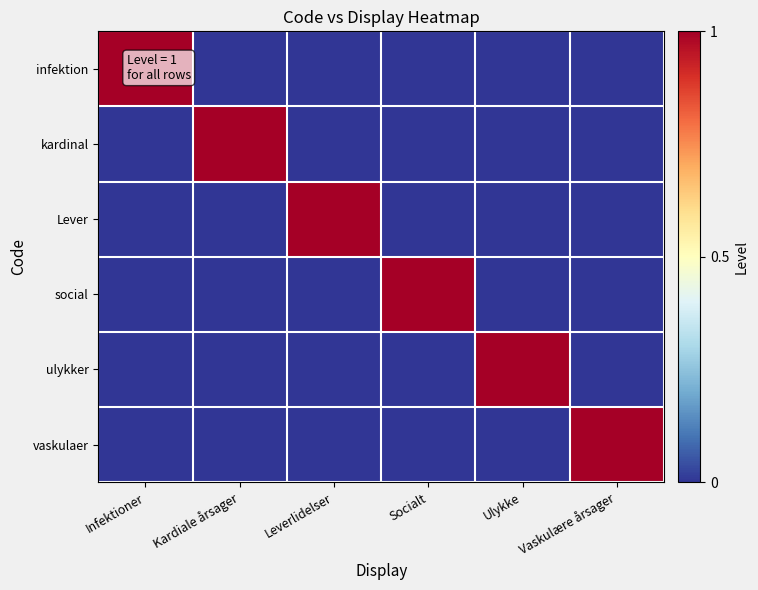

At which category is the sum across all series the highest?

Infektioner